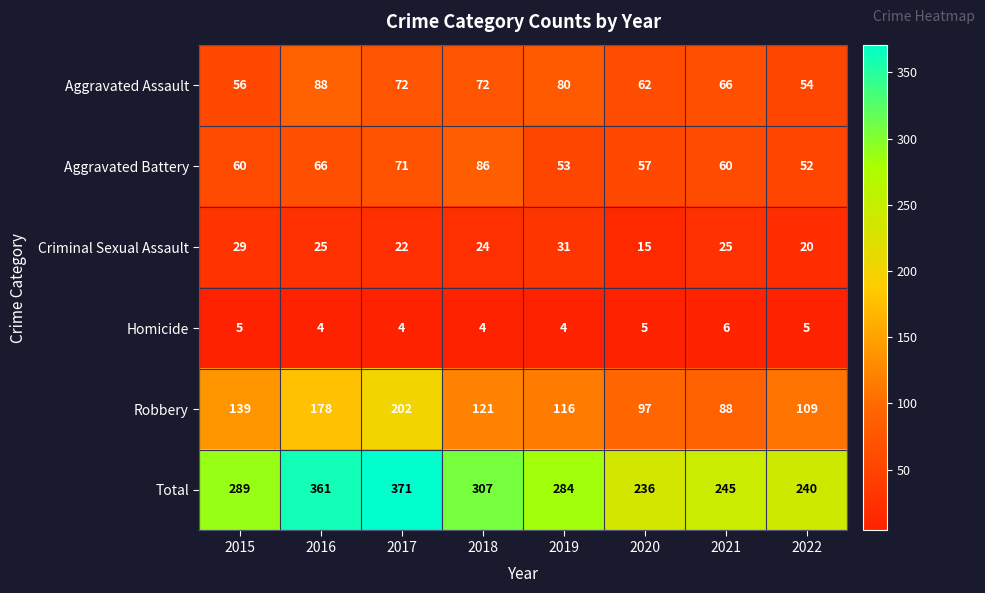

How many series are shown in this chart?

6